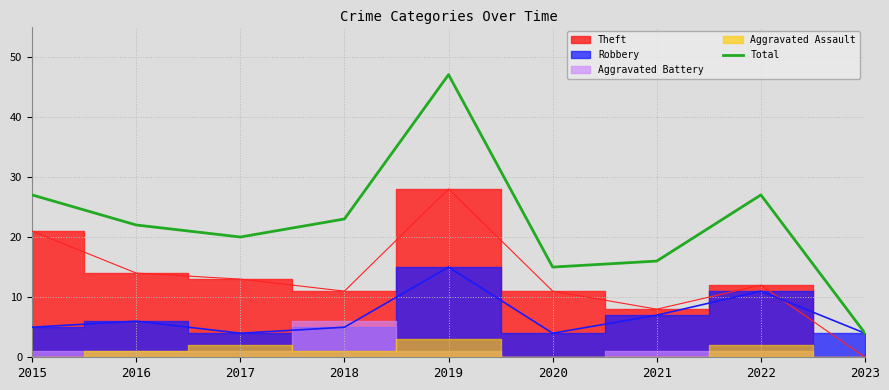

How many lines are shown in the chart?

1